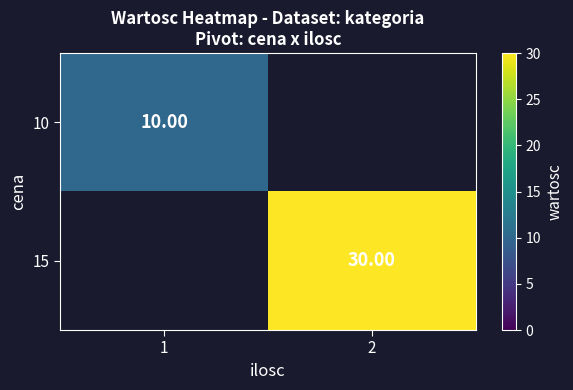

What is the minimum value for 10?

10.0